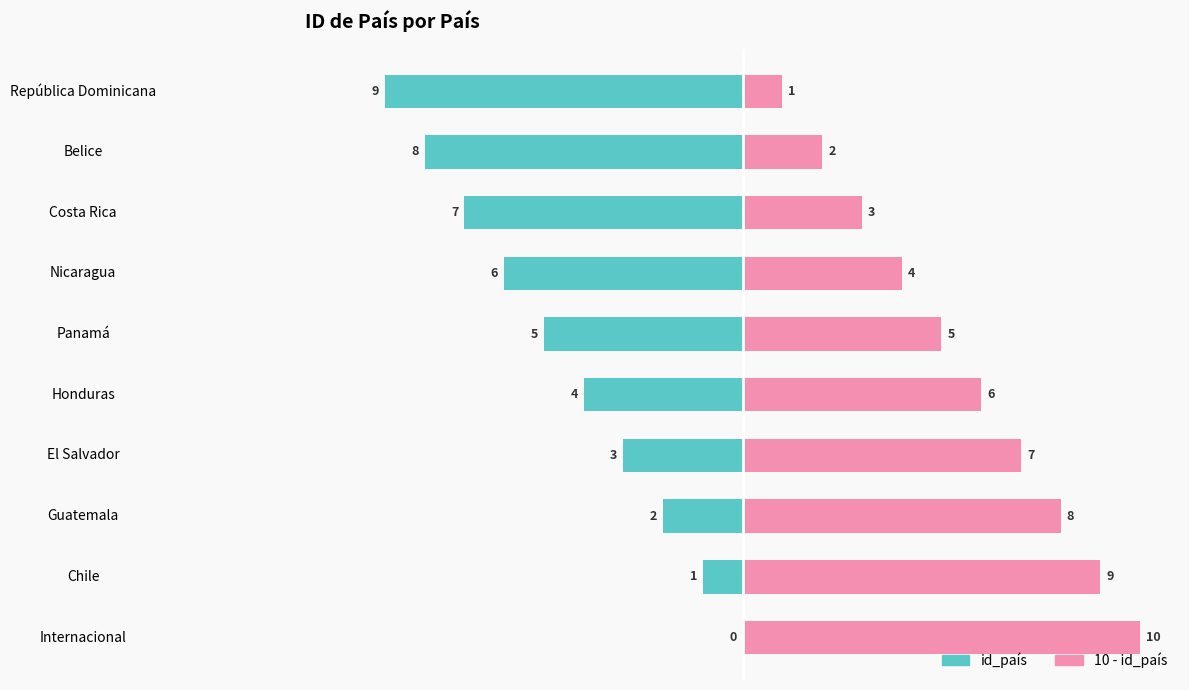

What is the value of the 10 - id_país bar at the 7th from the left?

4